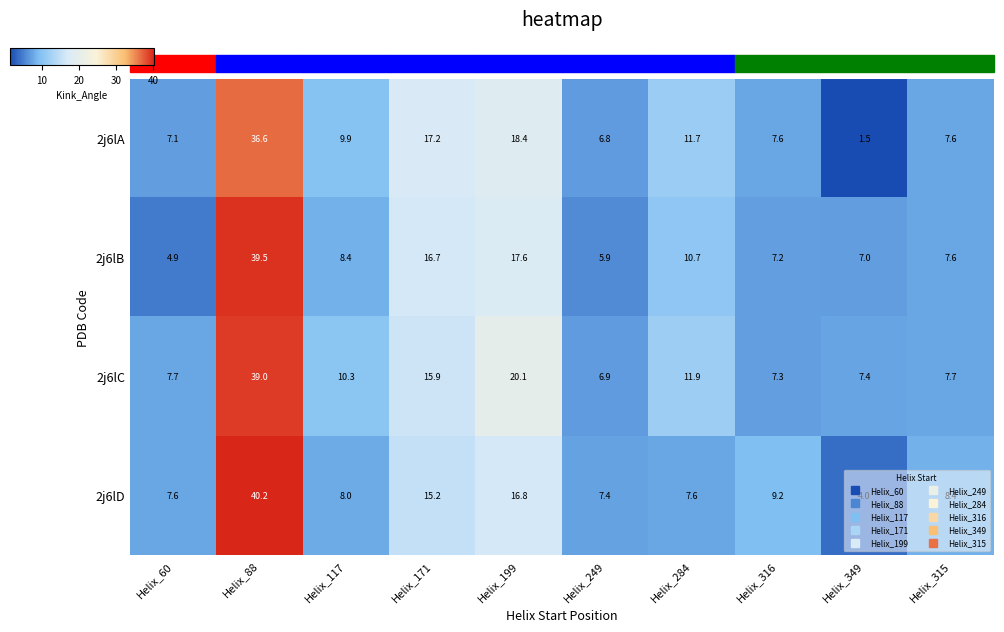

Which category has the highest value across all series?

Helix_88